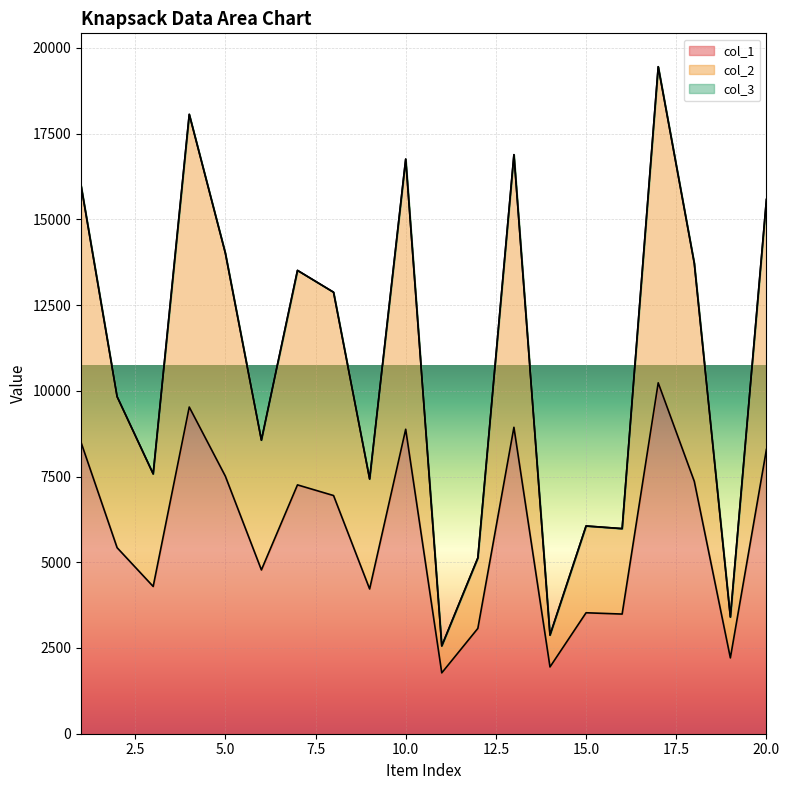

True or false: col_2 and col_1 cross at least once.

False